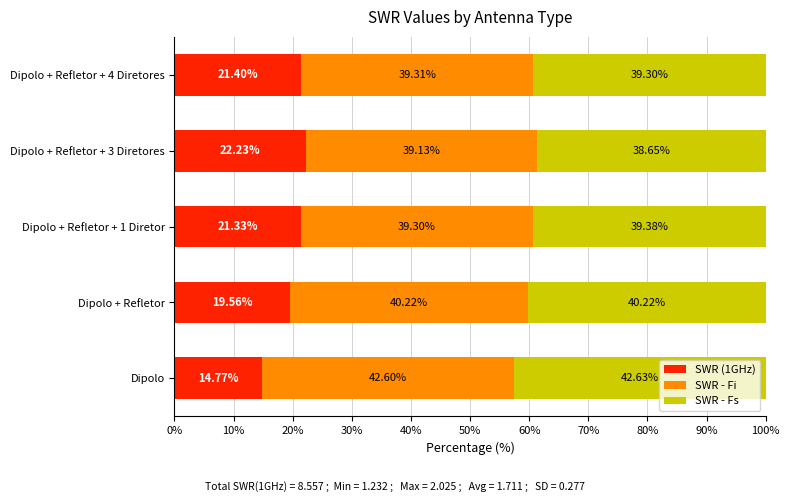

What is the total value across all series at Dipolo + Refletor?

100.0